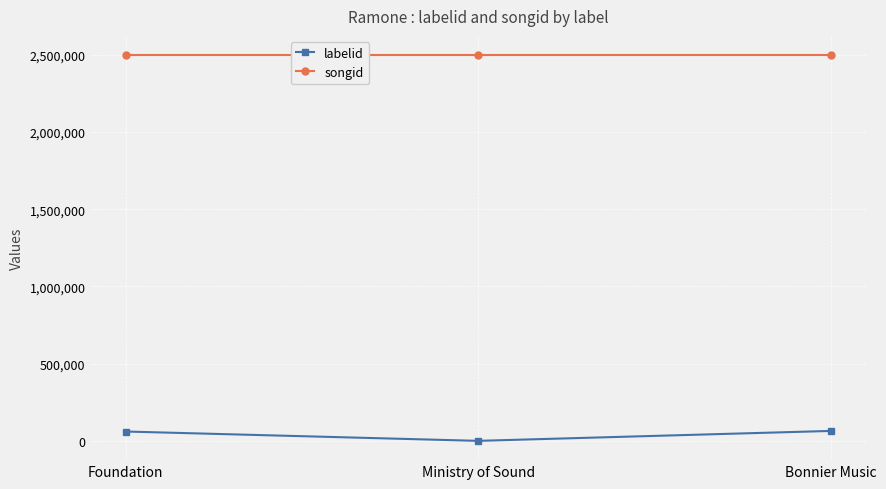

What are all the series names shown in the legend?

labelid, songid